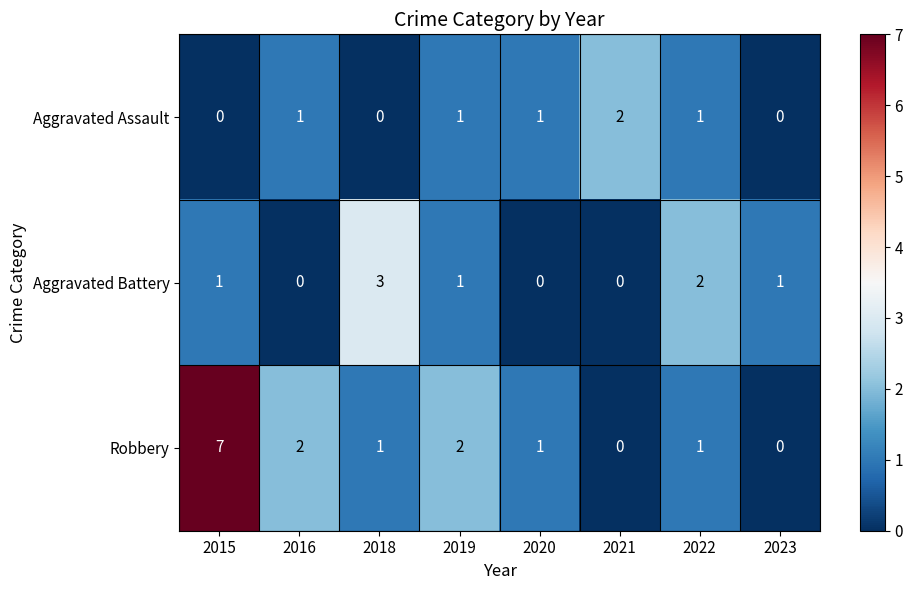

Reading left to right, list all the values displayed in this chart.

Aggravated Assault: 0	1	0	1	1	2	1	0
Aggravated Battery: 1	0	3	1	0	0	2	1
Robbery: 7	2	1	2	1	0	1	0